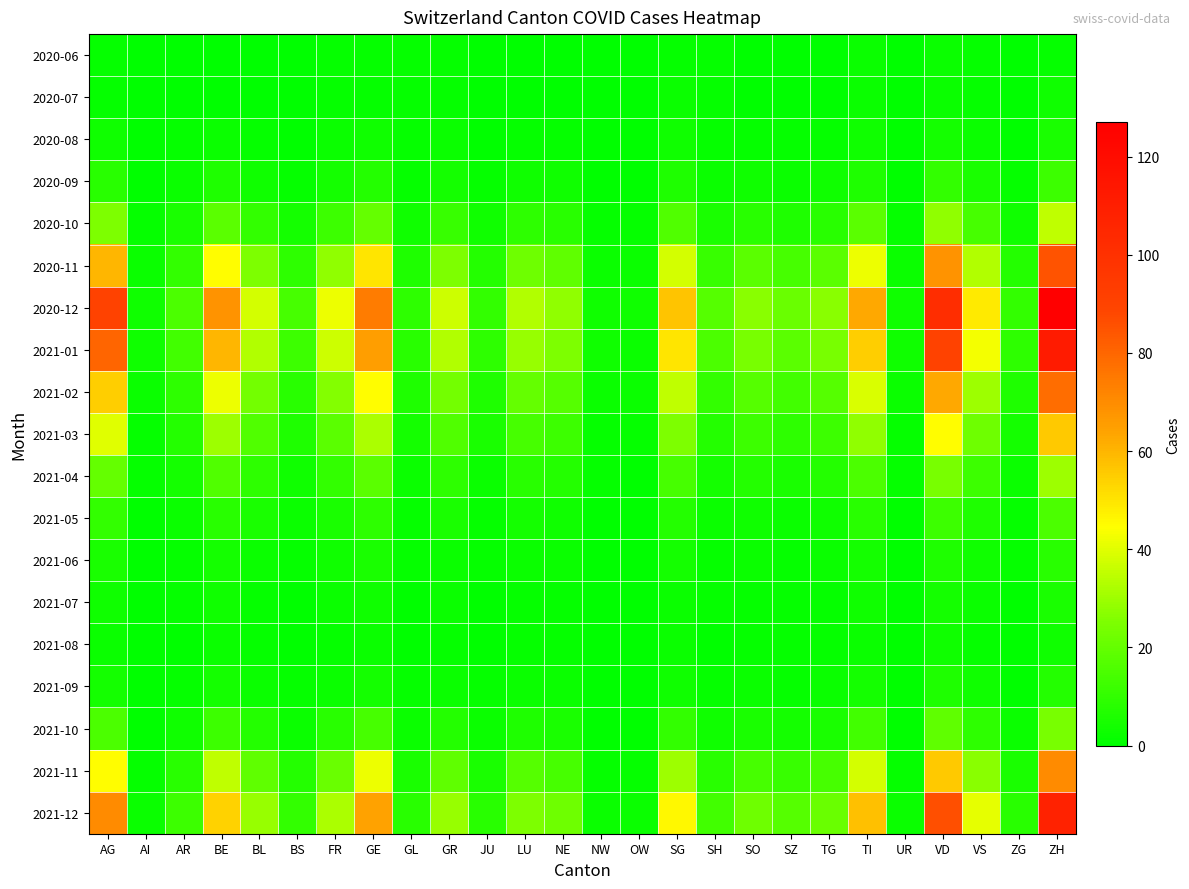

Reading right to left, transcribe all the data shown in this chart.

2020-06: ZH=1	ZG=0	VS=1	VD=2	UR=0	TI=2	TG=0	SZ=0	SO=0	SH=1	SG=1	OW=0	NW=0	NE=0	LU=0	JU=0	GR=1	GL=1	GE=1	FR=1	BS=0	BL=0	BE=0	AR=0	AI=0	AG=1
2020-07: ZH=3	ZG=0	VS=1	VD=2	UR=0	TI=2	TG=0	SZ=0	SO=0	SH=1	SG=2	OW=0	NW=0	NE=0	LU=0	JU=0	GR=1	GL=1	GE=1	FR=1	BS=0	BL=0	BE=0	AR=0	AI=0	AG=1
2020-08: ZH=5	ZG=0	VS=2	VD=4	UR=0	TI=3	TG=1	SZ=1	SO=1	SH=1	SG=3	OW=0	NW=0	NE=1	LU=1	JU=0	GR=2	GL=1	GE=3	FR=2	BS=0	BL=1	BE=2	AR=1	AI=0	AG=3
2020-09: ZH=12	ZG=1	VS=5	VD=10	UR=0	TI=6	TG=3	SZ=2	SO=3	SH=2	SG=6	OW=0	NW=0	NE=3	LU=3	JU=1	GR=4	GL=1	GE=7	FR=4	BS=1	BL=3	BE=6	AR=2	AI=0	AG=8
2020-10: ZH=35	ZG=3	VS=14	VD=28	UR=1	TI=18	TG=8	SZ=6	SO=8	SH=5	SG=16	OW=1	NW=1	NE=8	LU=9	JU=3	GR=11	GL=3	GE=20	FR=12	BS=4	BL=10	BE=18	AR=5	AI=1	AG=25
2020-11: ZH=85	ZG=7	VS=33	VD=68	UR=2	TI=42	TG=18	SZ=14	SO=18	SH=11	SG=38	OW=2	NW=2	NE=19	LU=22	JU=7	GR=25	GL=6	GE=50	FR=28	BS=9	BL=25	BE=45	AR=10	AI=2	AG=60
2020-12: ZH=127	ZG=10	VS=49	VD=102	UR=3	TI=63	TG=27	SZ=21	SO=27	SH=17	SG=57	OW=3	NW=3	NE=28	LU=33	JU=10	GR=37	GL=9	GE=74	FR=42	BS=14	BL=38	BE=68	AR=15	AI=3	AG=90
2021-01: ZH=112	ZG=9	VS=43	VD=90	UR=3	TI=55	TG=24	SZ=18	SO=24	SH=15	SG=50	OW=2	NW=3	NE=25	LU=29	JU=9	GR=33	GL=8	GE=65	FR=37	BS=12	BL=33	BE=60	AR=13	AI=3	AG=80
2021-02: ZH=78	ZG=6	VS=30	VD=63	UR=2	TI=39	TG=17	SZ=13	SO=17	SH=10	SG=35	OW=2	NW=2	NE=17	LU=20	JU=6	GR=23	GL=6	GE=45	FR=26	BS=8	BL=23	BE=42	AR=9	AI=2	AG=55
2021-03: ZH=56	ZG=4	VS=22	VD=45	UR=1	TI=28	TG=12	SZ=9	SO=12	SH=7	SG=25	OW=1	NW=1	NE=12	LU=14	JU=5	GR=16	GL=4	GE=32	FR=18	BS=6	BL=16	BE=30	AR=7	AI=1	AG=40
2021-04: ZH=30	ZG=2	VS=12	VD=24	UR=1	TI=15	TG=7	SZ=5	SO=7	SH=4	SG=14	OW=0	NW=1	NE=7	LU=8	JU=2	GR=9	GL=2	GE=18	FR=10	BS=3	BL=9	BE=16	AR=4	AI=1	AG=20
2021-05: ZH=15	ZG=1	VS=6	VD=12	UR=0	TI=8	TG=3	SZ=2	SO=3	SH=2	SG=7	OW=0	NW=0	NE=3	LU=4	JU=1	GR=5	GL=1	GE=9	FR=5	BS=2	BL=5	BE=8	AR=2	AI=0	AG=10
2021-06: ZH=8	ZG=1	VS=3	VD=6	UR=0	TI=4	TG=2	SZ=1	SO=2	SH=1	SG=4	OW=0	NW=0	NE=2	LU=2	JU=1	GR=2	GL=1	GE=5	FR=3	BS=1	BL=2	BE=4	AR=1	AI=0	AG=5
2021-07: ZH=5	ZG=0	VS=2	VD=4	UR=0	TI=3	TG=1	SZ=1	SO=1	SH=1	SG=2	OW=0	NW=0	NE=1	LU=1	JU=0	GR=2	GL=0	GE=3	FR=2	BS=0	BL=1	BE=3	AR=1	AI=0	AG=3
2021-08: ZH=3	ZG=0	VS=1	VD=3	UR=0	TI=2	TG=1	SZ=1	SO=1	SH=0	SG=2	OW=0	NW=0	NE=1	LU=1	JU=0	GR=1	GL=0	GE=2	FR=1	BS=0	BL=1	BE=2	AR=0	AI=0	AG=2
2021-09: ZH=7	ZG=0	VS=3	VD=6	UR=0	TI=4	TG=2	SZ=1	SO=2	SH=1	SG=3	OW=0	NW=0	NE=2	LU=2	JU=1	GR=2	GL=1	GE=4	FR=2	BS=1	BL=2	BE=4	AR=1	AI=0	AG=4
2021-10: ZH=24	ZG=2	VS=9	VD=19	UR=0	TI=13	TG=5	SZ=4	SO=5	SH=3	SG=10	OW=0	NW=0	NE=5	LU=6	JU=2	GR=7	GL=2	GE=14	FR=8	BS=2	BL=7	BE=12	AR=3	AI=0	AG=15
2021-11: ZH=70	ZG=5	VS=27	VD=56	UR=1	TI=38	TG=14	SZ=11	SO=14	SH=8	SG=30	OW=1	NW=1	NE=14	LU=17	JU=5	GR=19	GL=5	GE=42	FR=21	BS=7	BL=19	BE=35	AR=8	AI=1	AG=45
2021-12: ZH=108	ZG=8	VS=41	VD=86	UR=2	TI=58	TG=21	SZ=17	SO=22	SH=13	SG=46	OW=2	NW=2	NE=22	LU=25	JU=8	GR=29	GL=8	GE=64	FR=32	BS=10	BL=29	BE=54	AR=12	AI=2	AG=70